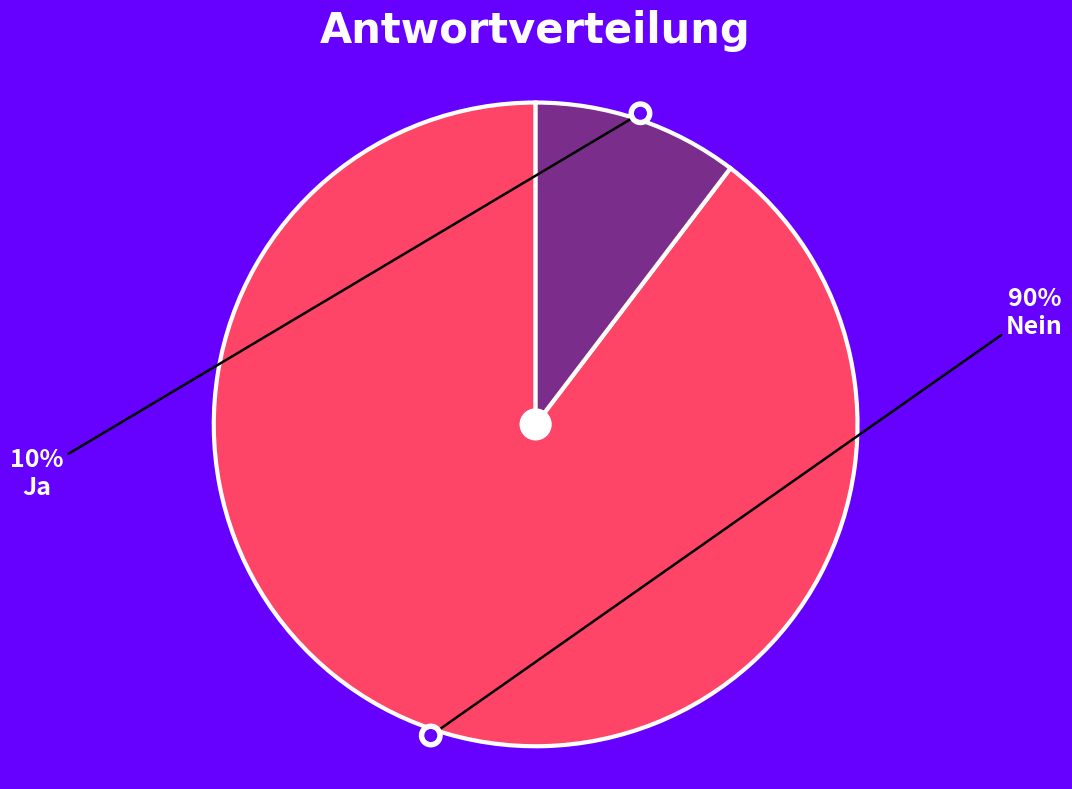

What is the largest slice in the pie chart?

Nein